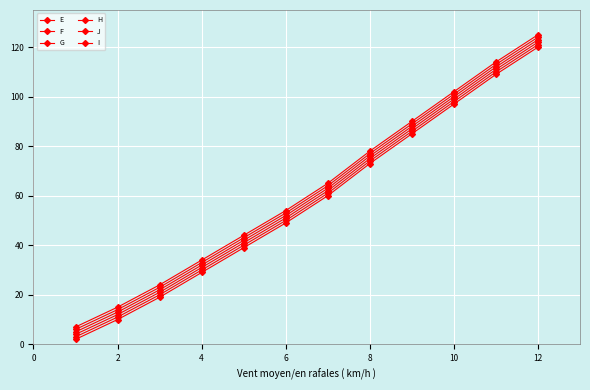

What is the value of the F point at the 10th from the left?

101